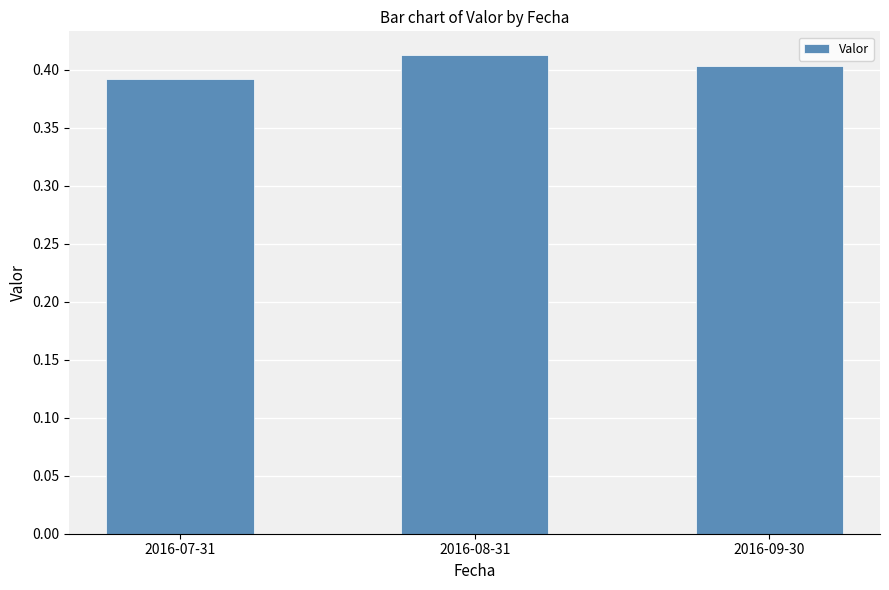

Which label corresponds to the largest value in the chart?

2016-08-31